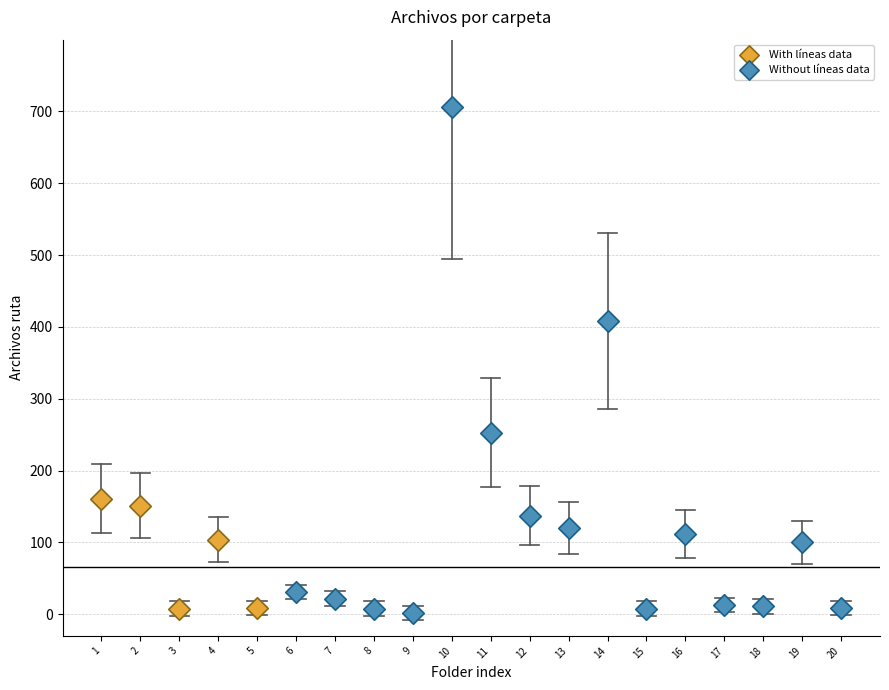

Which series has the largest Y range (max minus min)?

Without líneas data